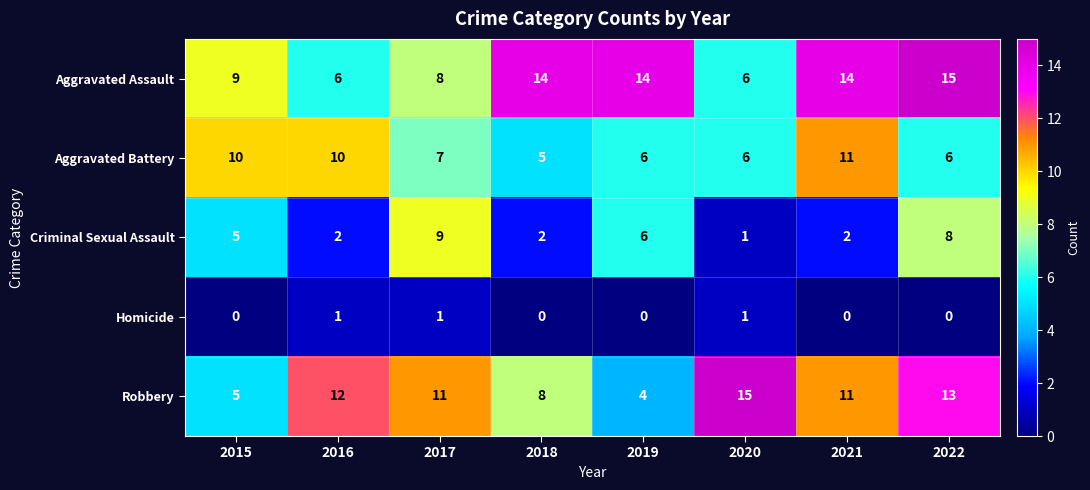

Count the number of data series in this chart.

5